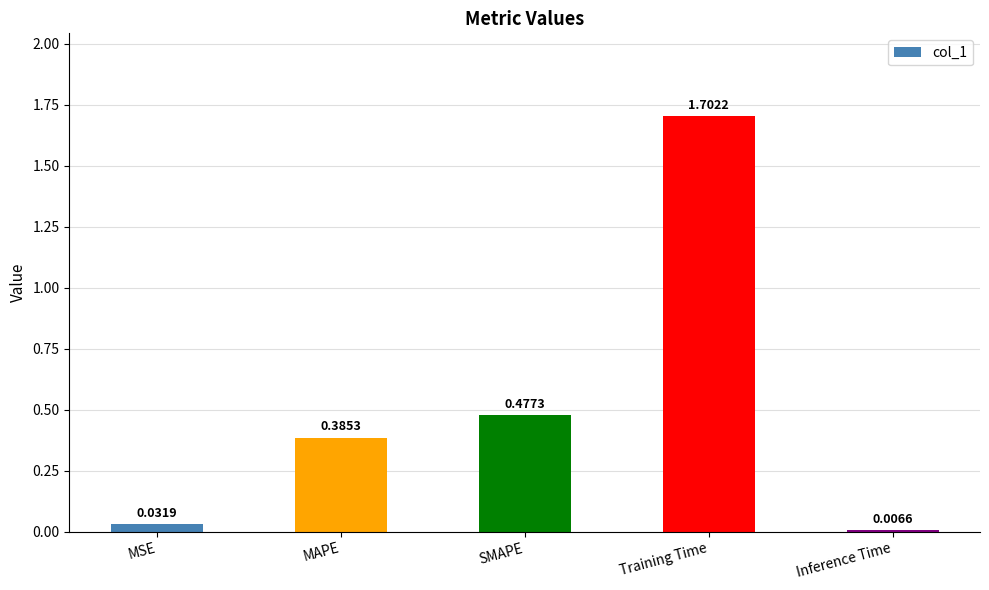

Rank the categories by value from highest to lowest.

Training Time, SMAPE, MAPE, MSE, Inference Time